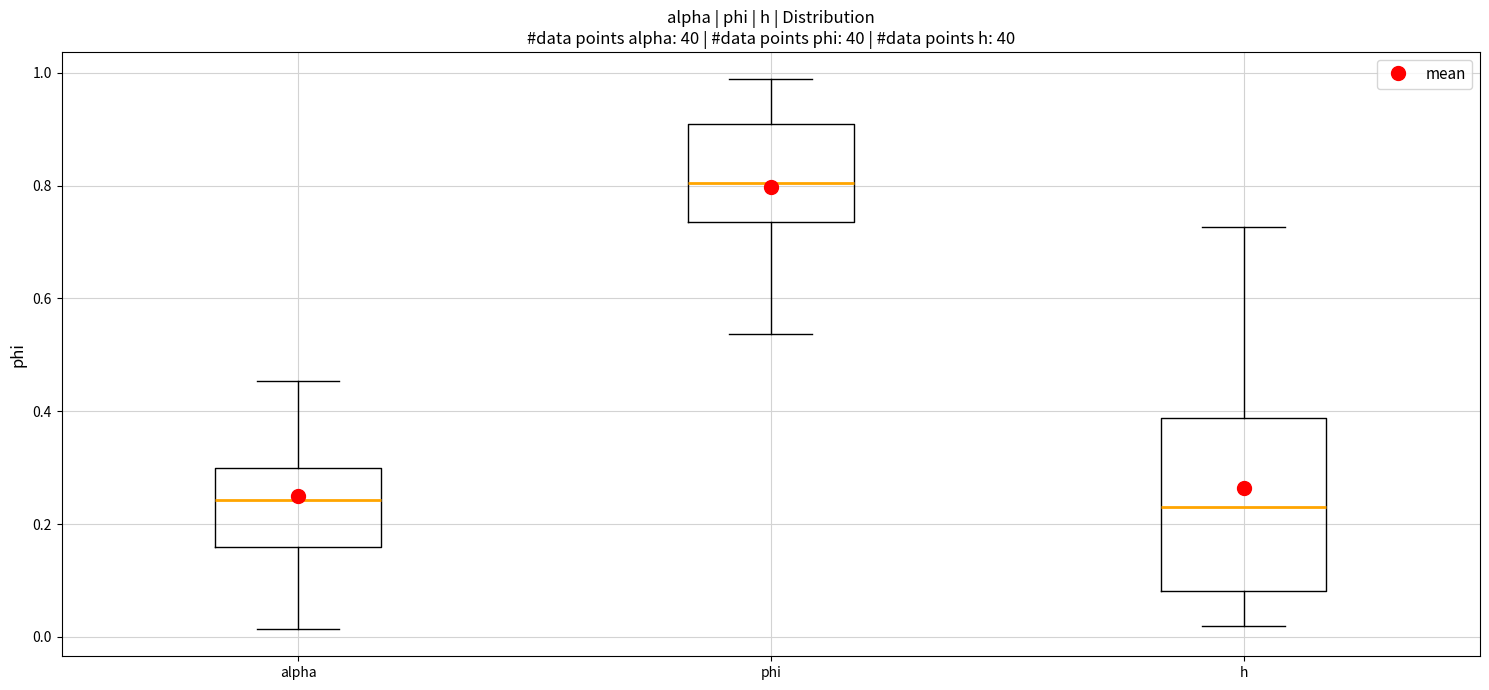

Where does the median line of the box for h sit on the y-axis? The values are not printed on the chart, so give them approximately, as read against the axis.

0.22